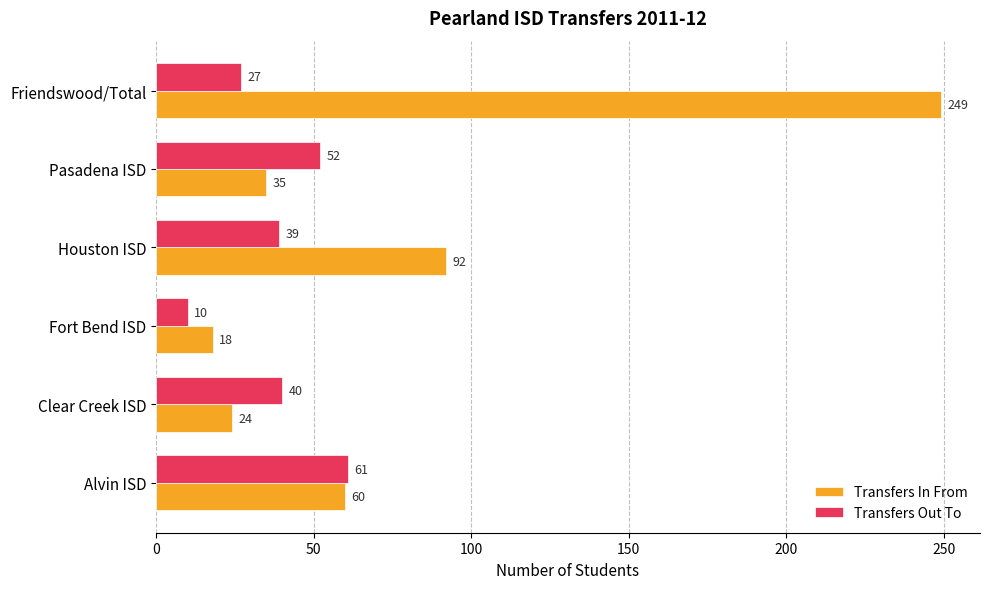

What is the difference between the maximum and minimum values in the Transfers In From series?

231